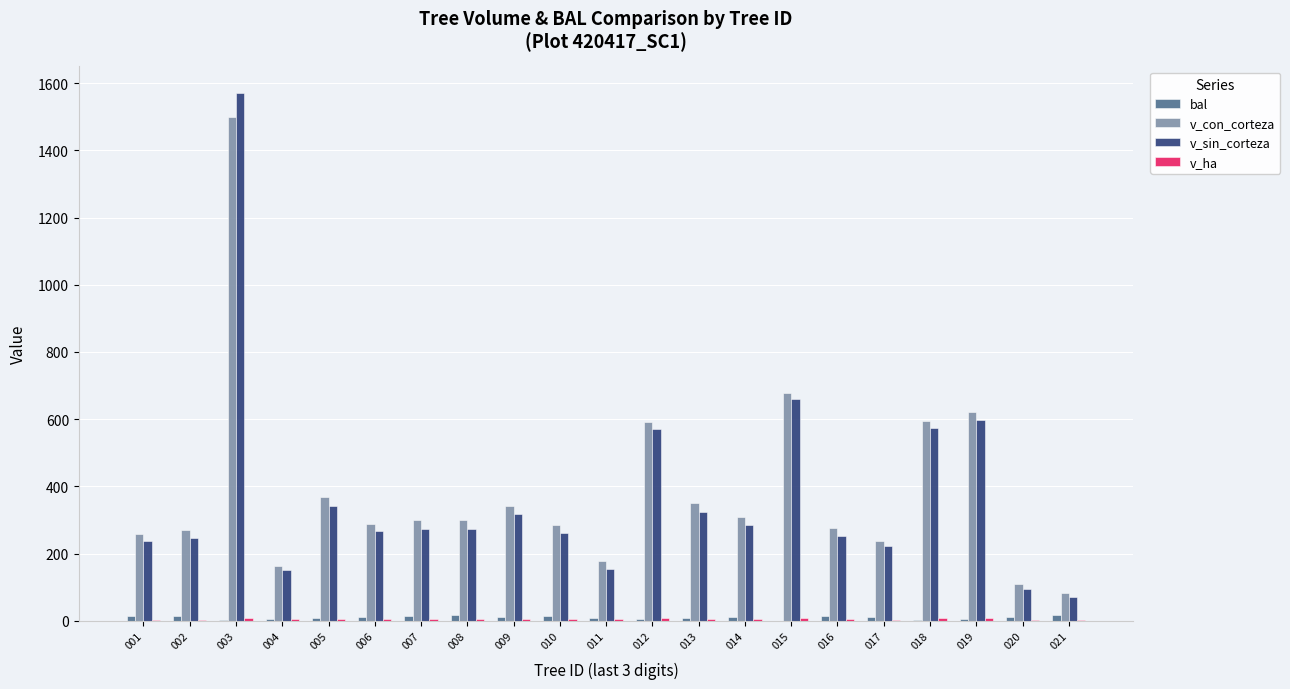

What is the maximum value shown in the chart?

1571.3